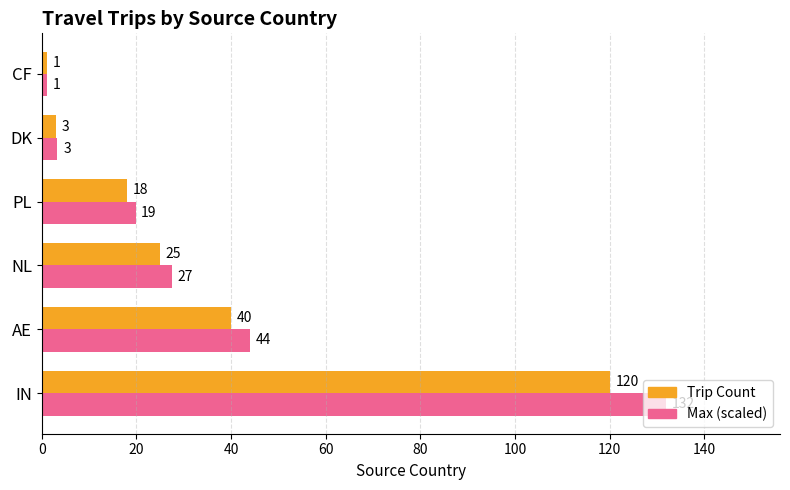

How many values in the Max (scaled) series are below 27?

3